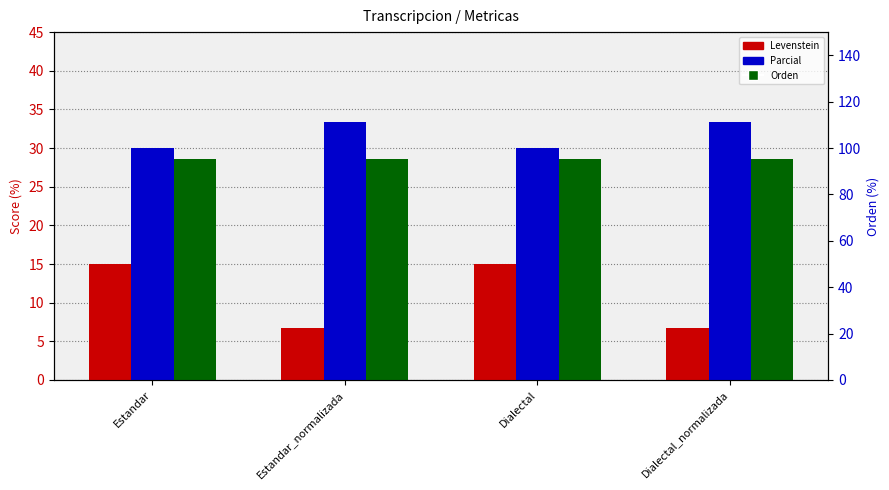

Is the value of Orden at Dialectal_normalizada greater than the value of Parcial at Estandar_normalizada?

No